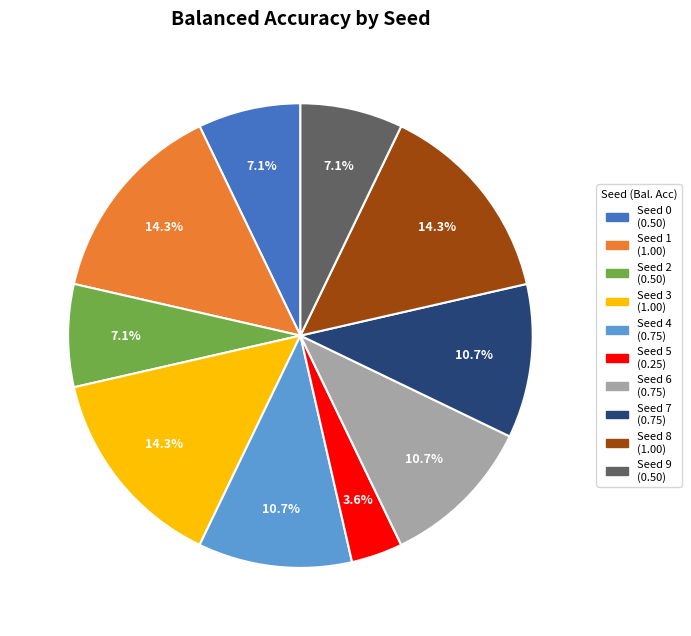

What is the total percentage of Seed 8 and Seed 1?

28.6%